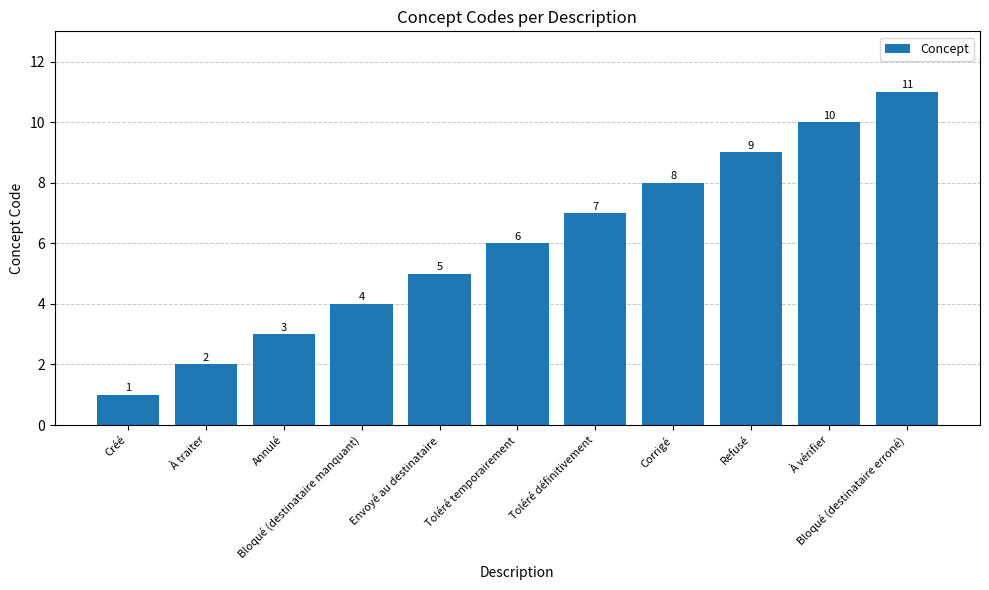

Which has a higher value, Toléré temporairement or Annulé?

Toléré temporairement